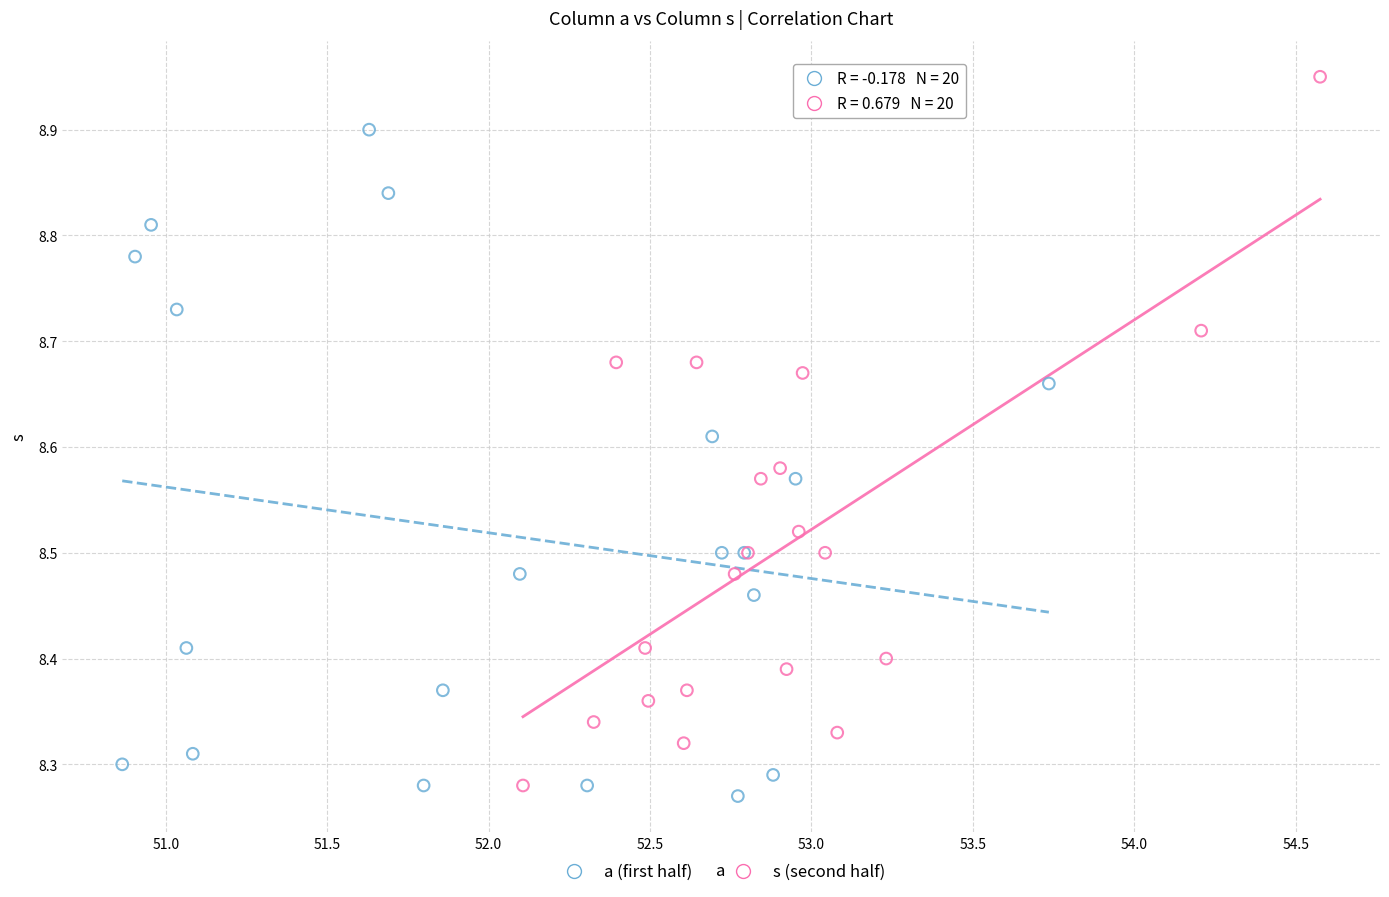

What are all the series names shown in the legend?

a (first half), s (second half)